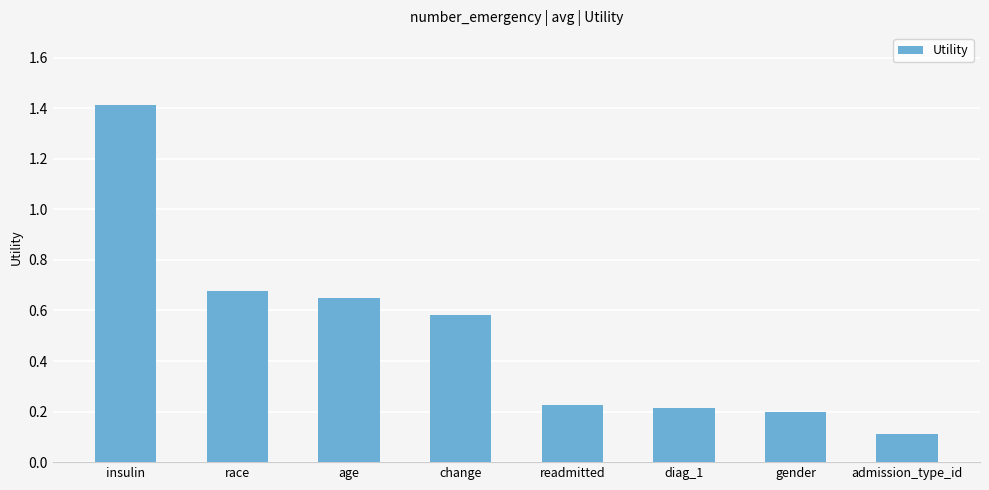

What is the average value?

0.5